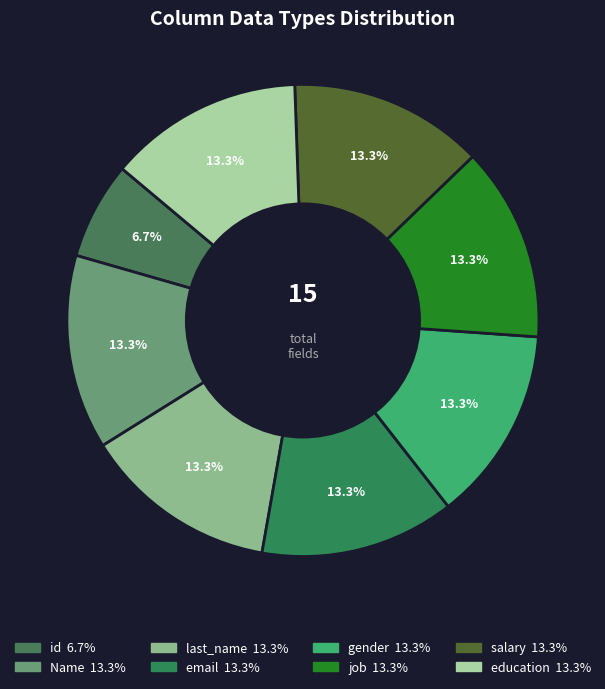

To the nearest percent, what portion does gender represent?

13%